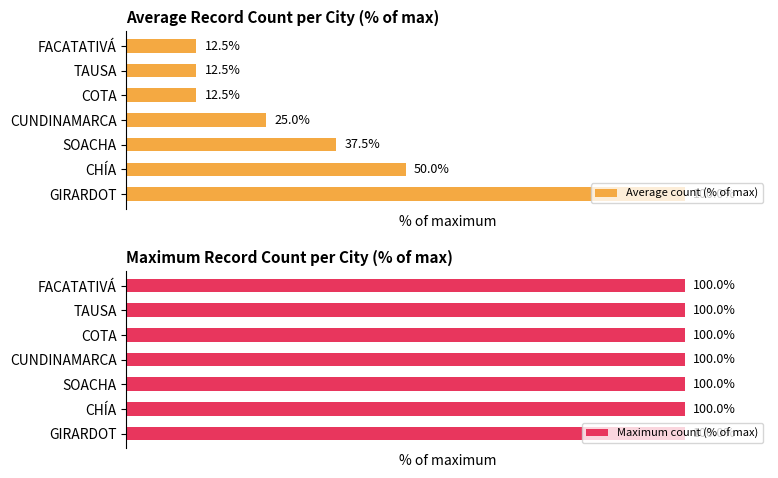

What is the value of the Average count (% of max) bar at the 6th from the left?

12.5